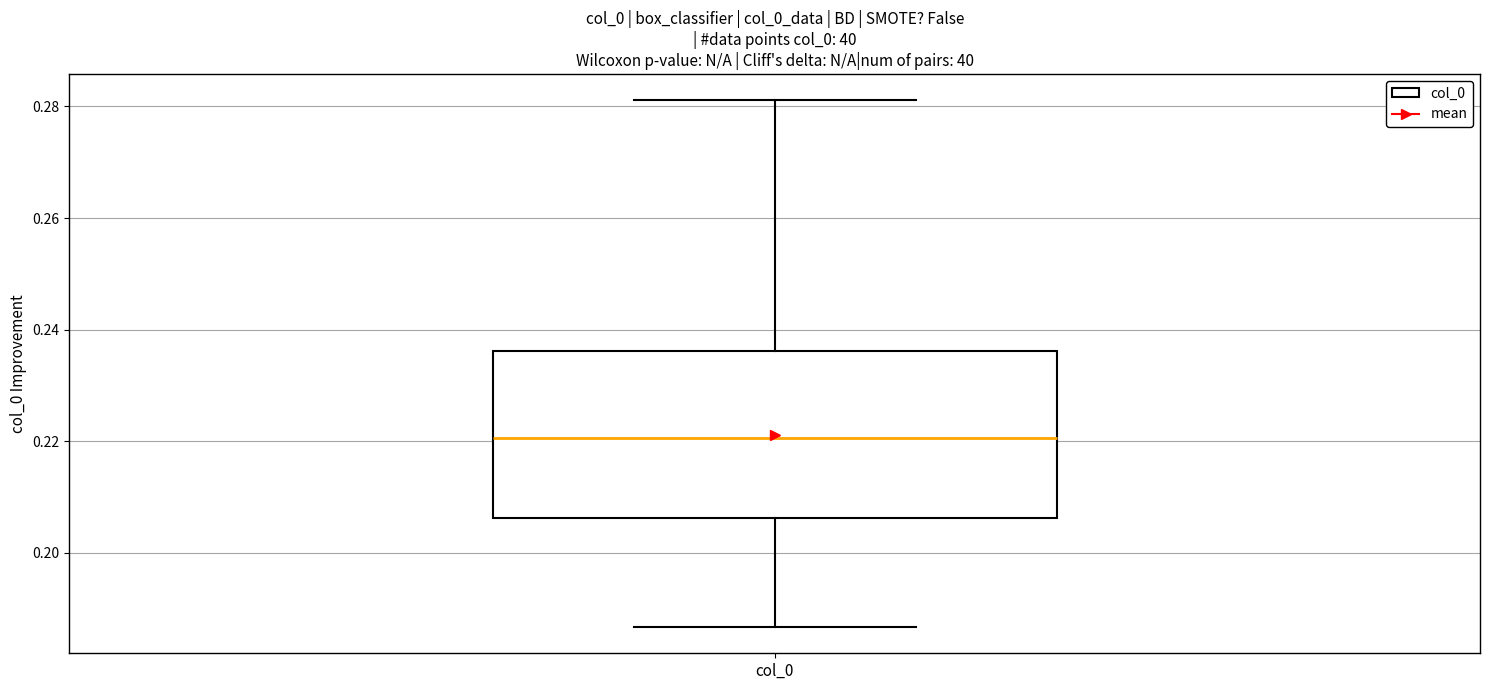

Where is the upper edge of the box for col_0 on the y-axis? The values are not printed on the chart, so give them approximately, as read against the axis.

0.236